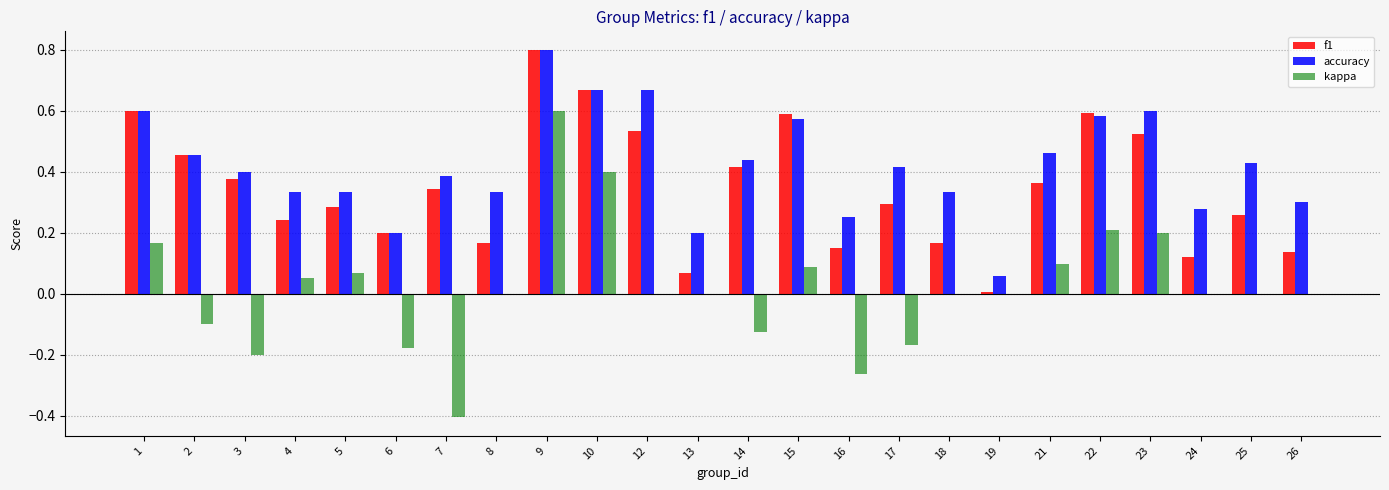

What are all the series names shown in the legend?

f1, accuracy, kappa